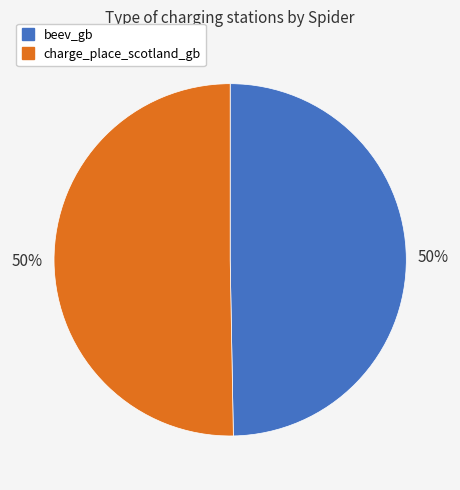

True or false: beev_gb accounts for 60% of the total.

False